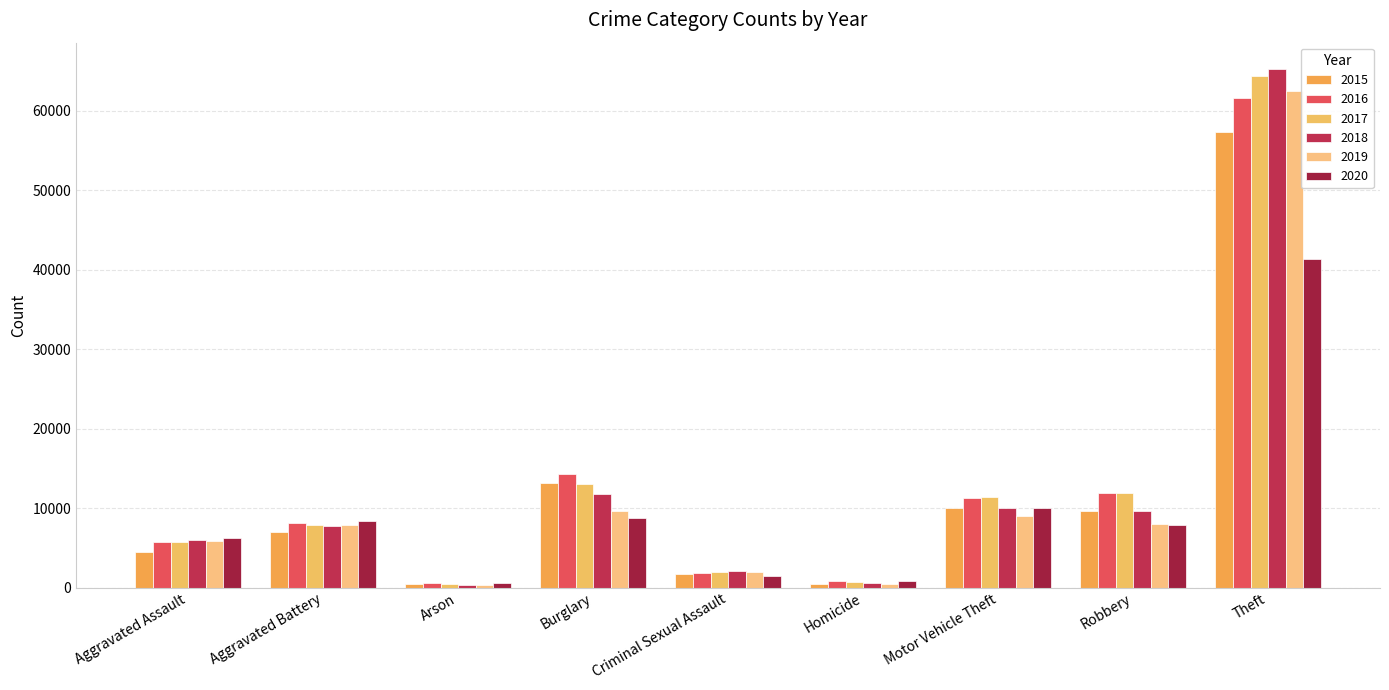

What is the greatest value displayed?

65290